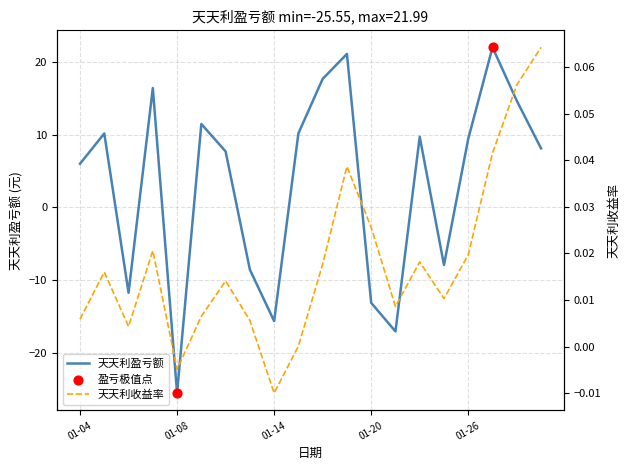

At which category is the sum across all series the highest?

2016-01-27